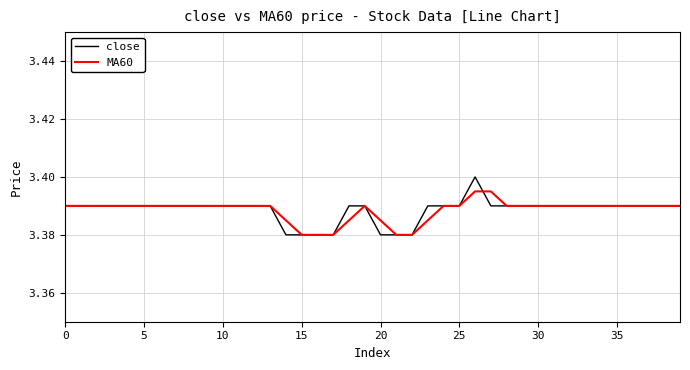

List the series in order of their peak value, lowest first.

MA60, close